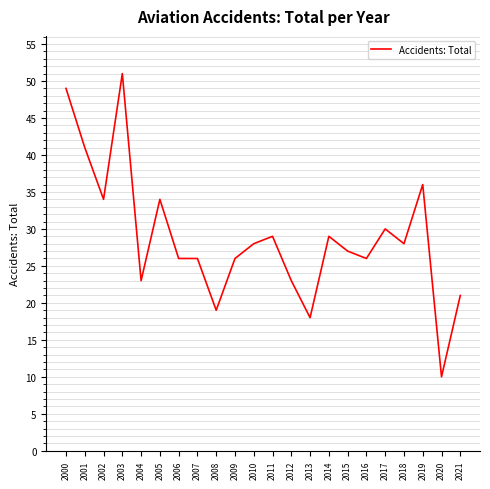

What is the difference between the maximum and minimum values?

41